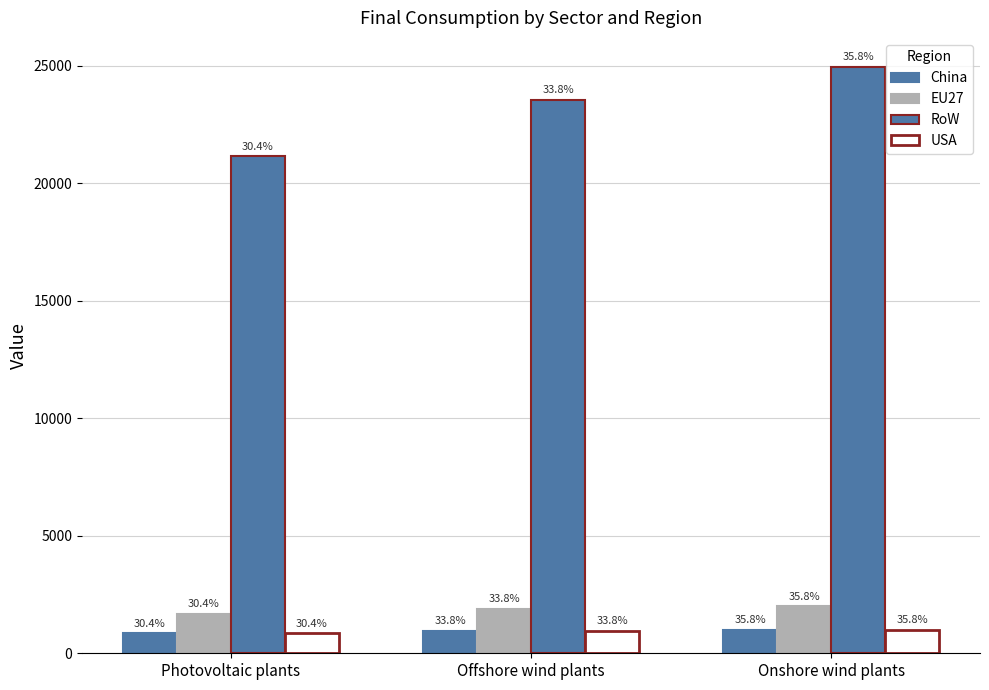

How many bars are there in total?

12